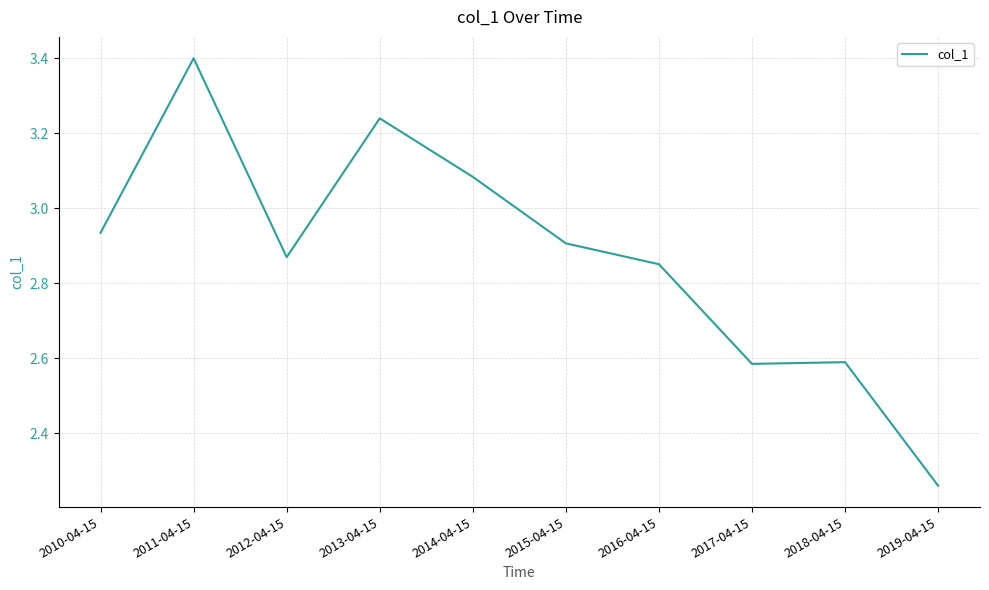

At which label is the value closest to 2?

2019-04-15